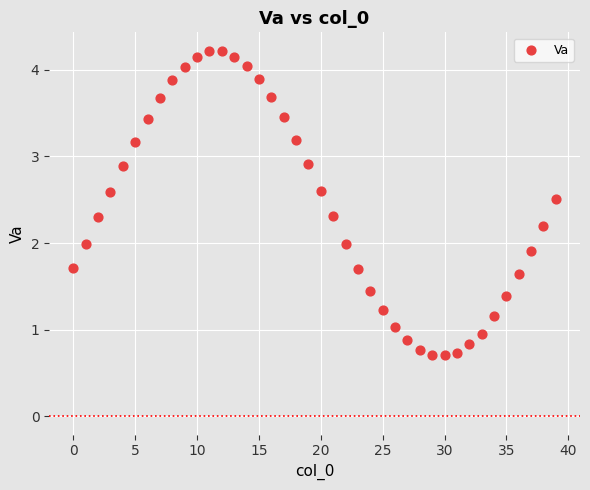

What is the range of Y values (max minus min)?

3.5